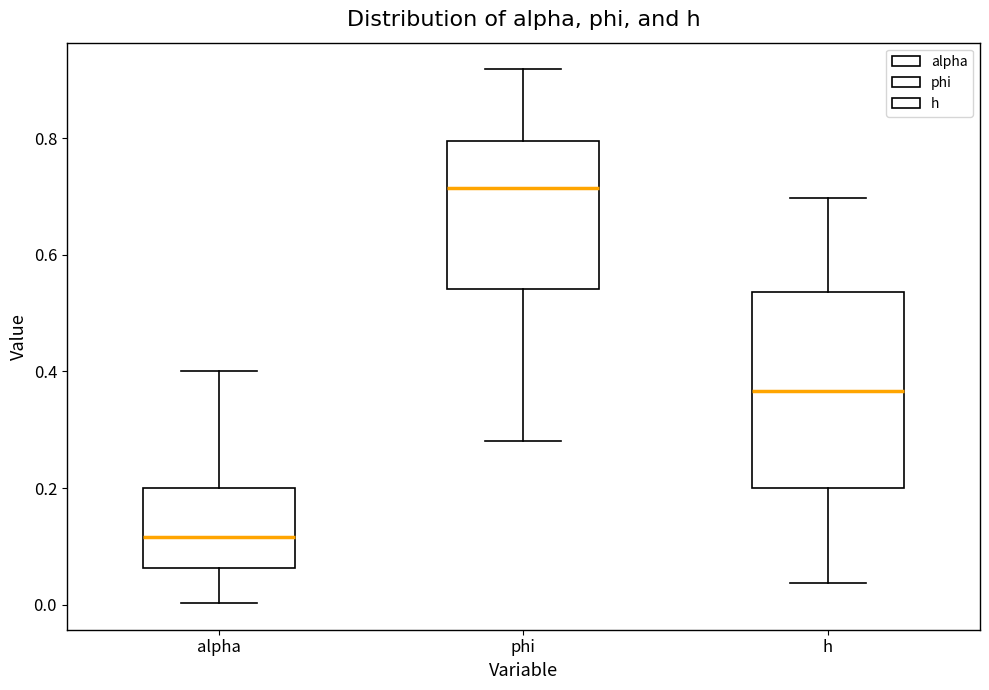

Which box is the tallest, from its lower edge to its upper edge?

h